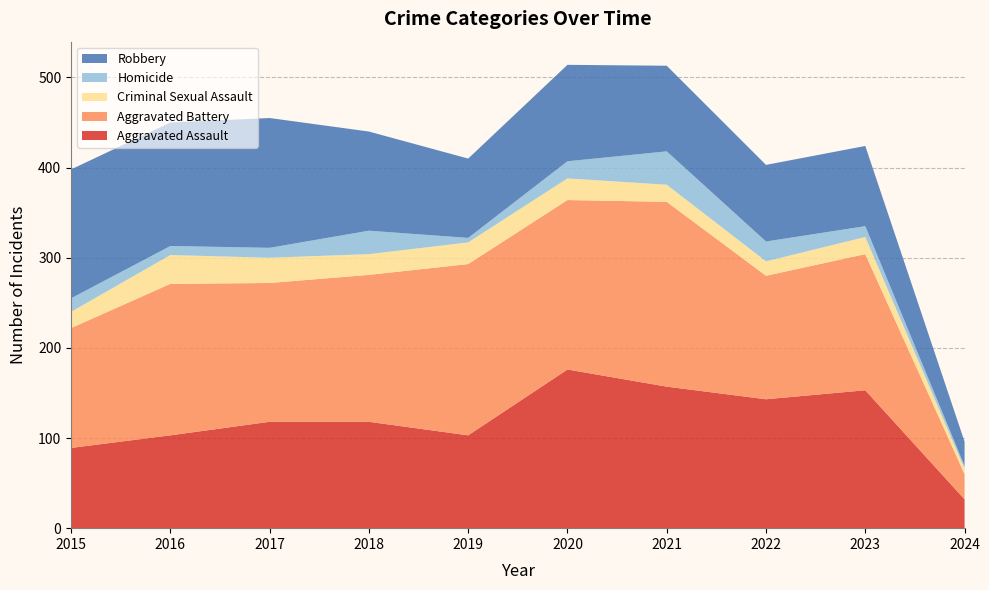

Reading left to right, list all the values displayed in this chart.

Aggravated Assault: 89	103	118	118	103	176	157	143	153	32
Aggravated Battery: 133	168	154	163	190	188	205	137	151	28
Criminal Sexual Assault: 18	32	28	23	24	24	19	16	19	6
Homicide: 15	10	11	26	5	19	37	22	12	3
Robbery: 143	137	144	110	88	107	95	85	89	27